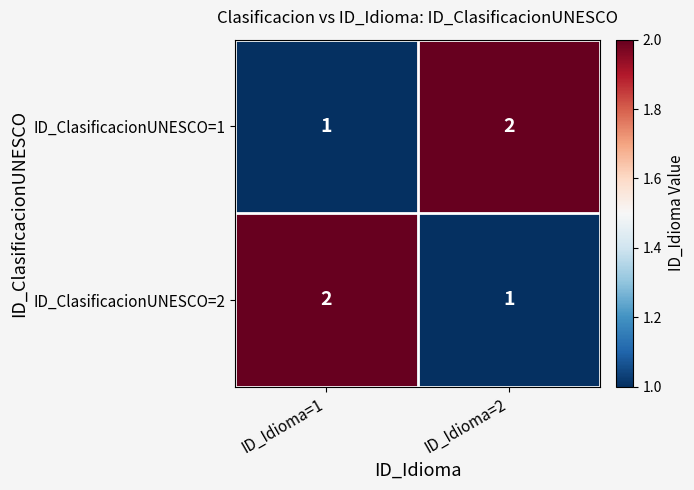

At which label is ID_ClasificacionUNESCO=2 closest to 1?

ID_Idioma=2